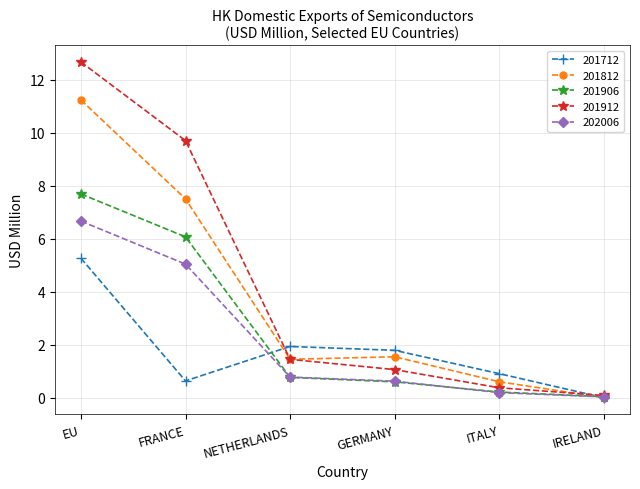

What is the total value across all series at IRELAND?

0.2